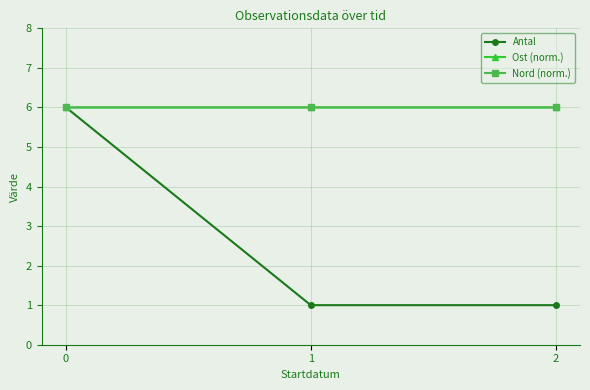

How many lines are shown in the chart?

3